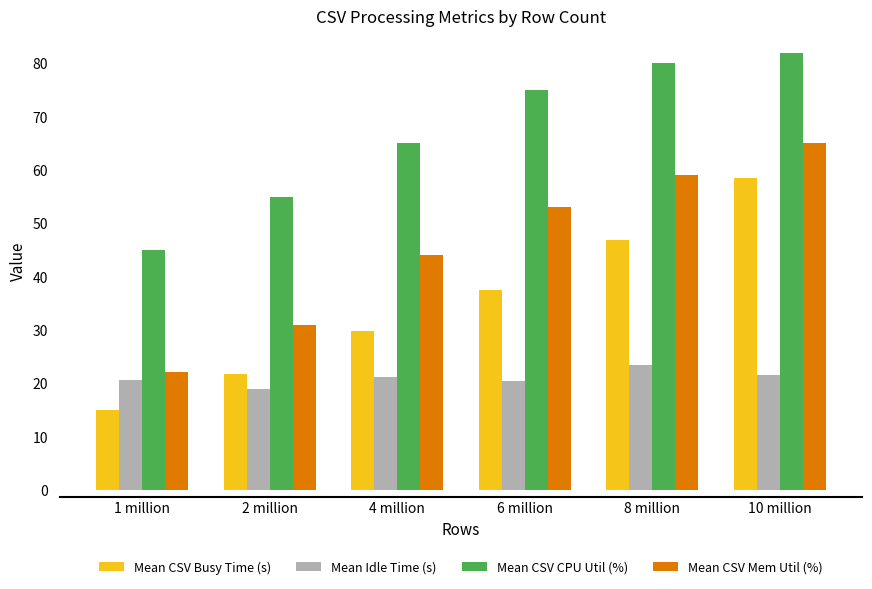

Does the chart contain stacked bars?

No